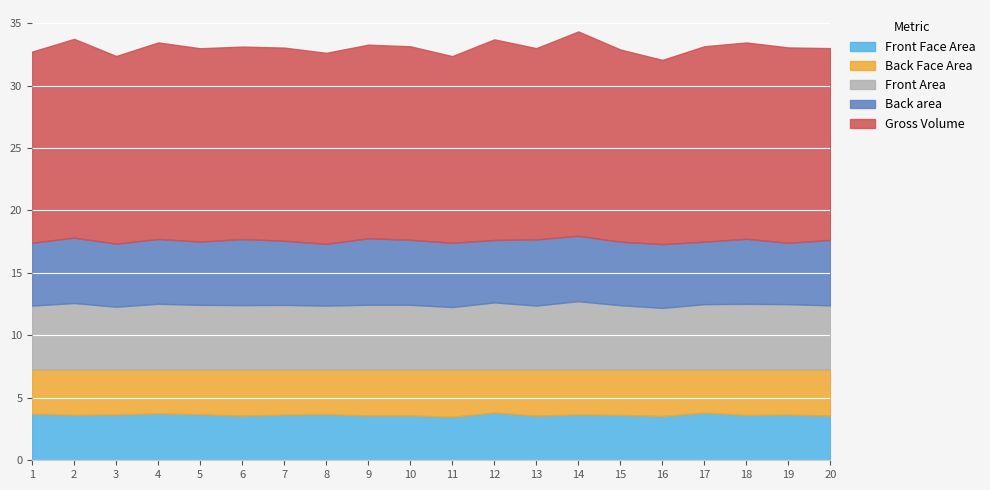

At how many categories does at least one series exceed 7?

20